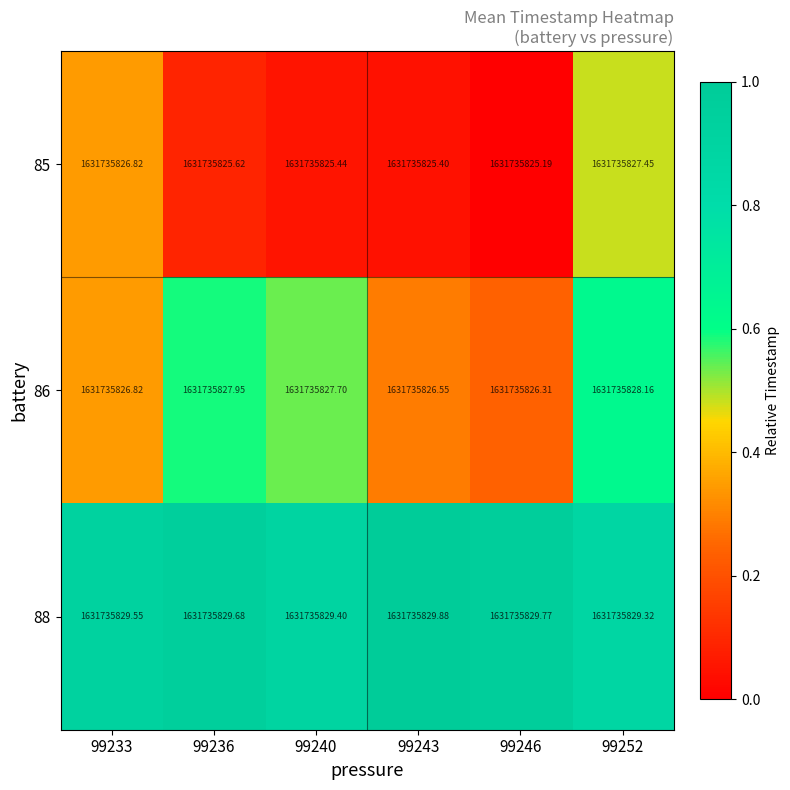

Count the number of data series in this chart.

3